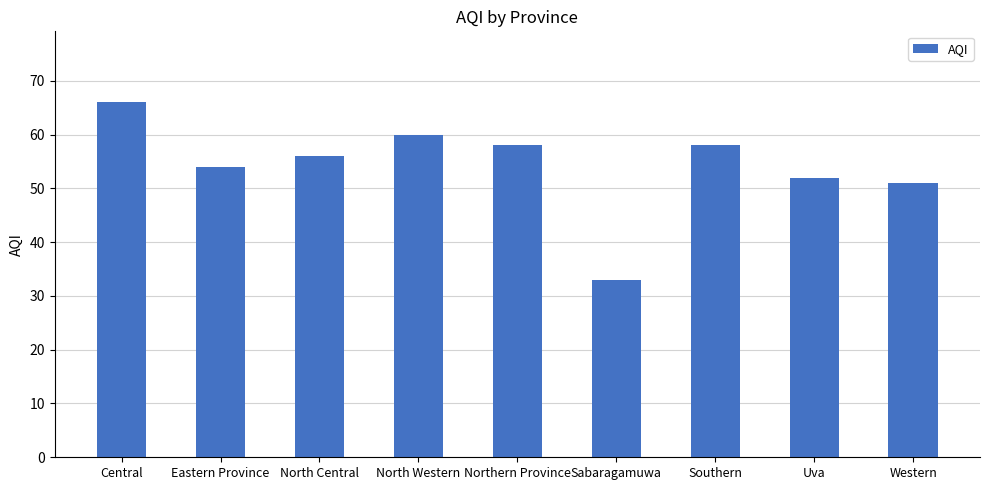

Reading left to right, extract all data points from this chart.

66	54	56	60	58	33	58	52	51